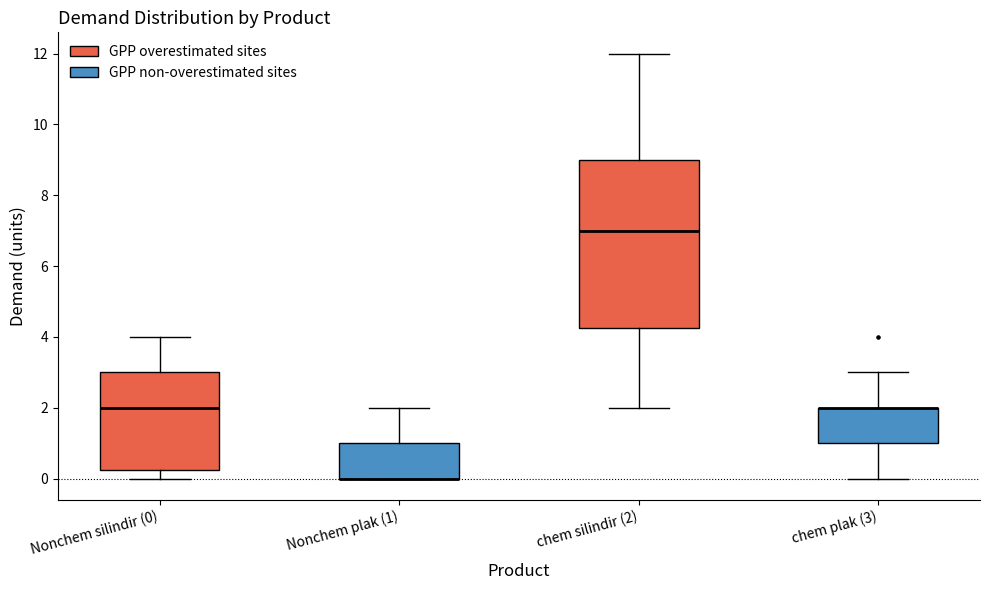

Comparing the boxes themselves (not the whiskers), which one is the tallest?

chem silindir (2)